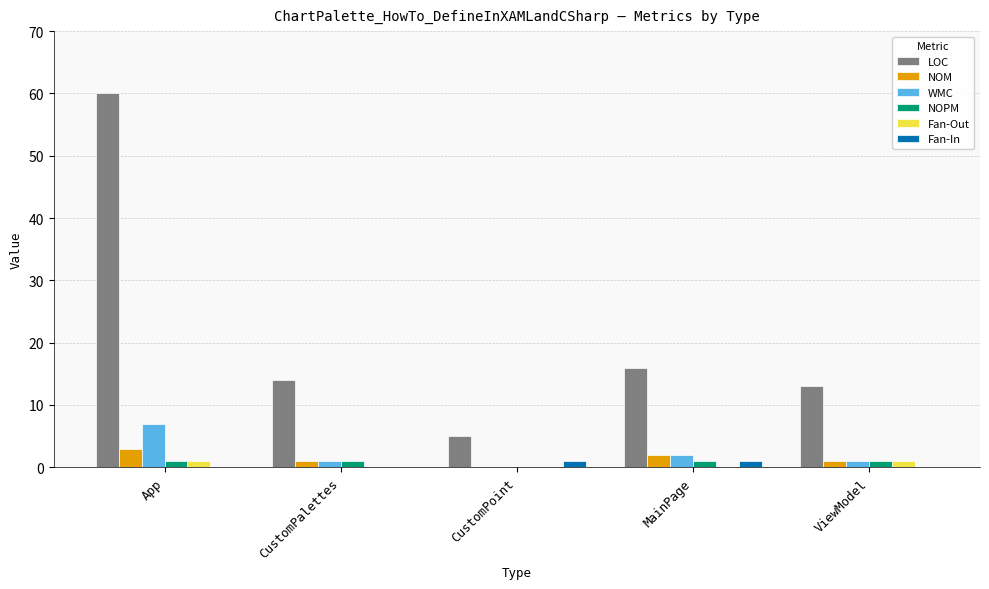

Is the value of WMC at CustomPoint greater than the value of LOC at MainPage?

No